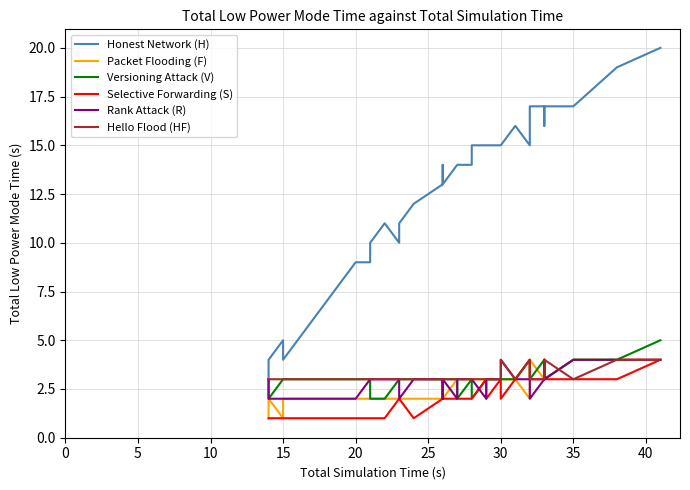

What is the lowest value of the Selective Forwarding (S) series?

1